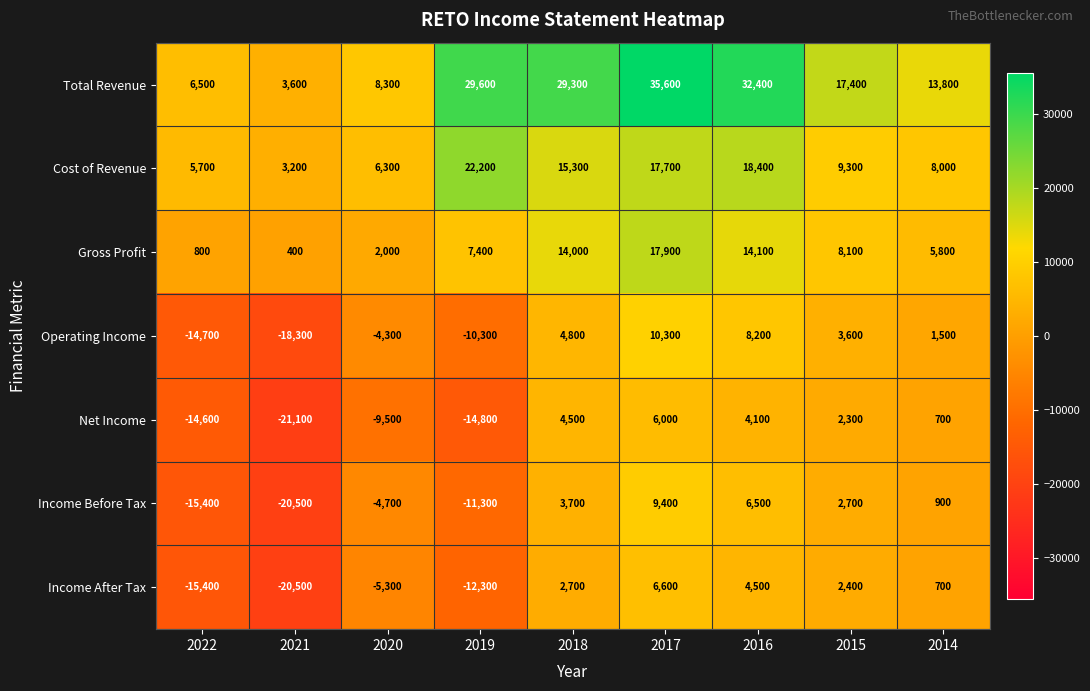

Which series has the largest total across all categories?

Total Revenue